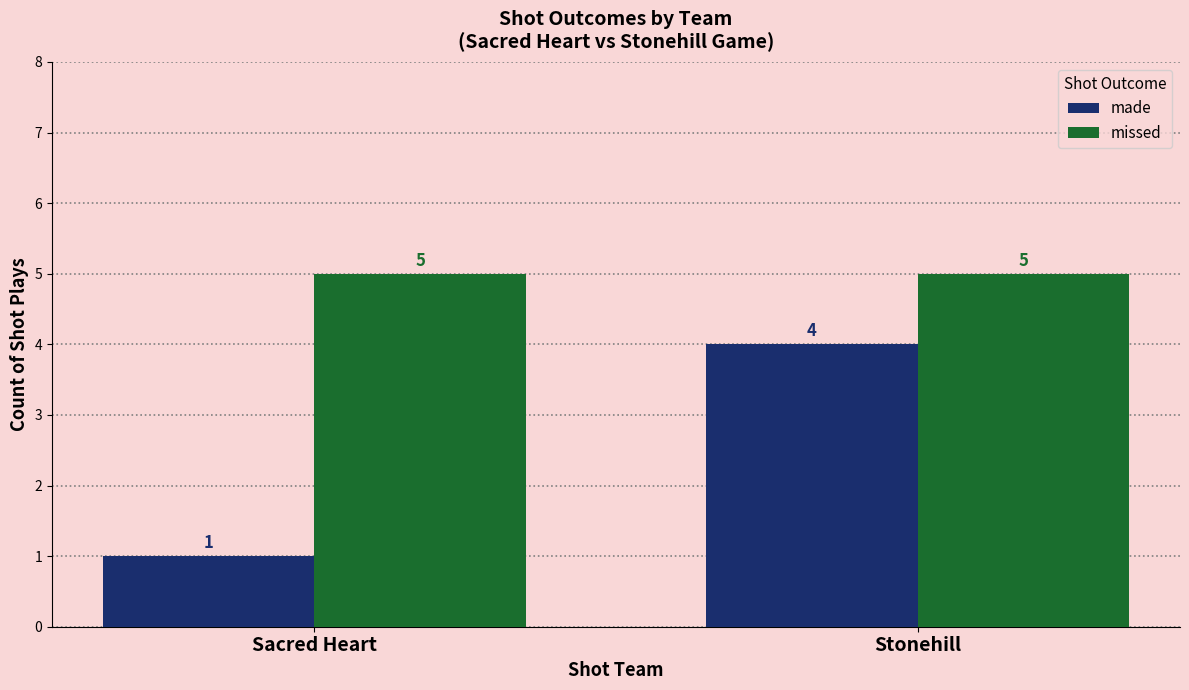

The value of missed at Sacred Heart is 2. True or false?

False